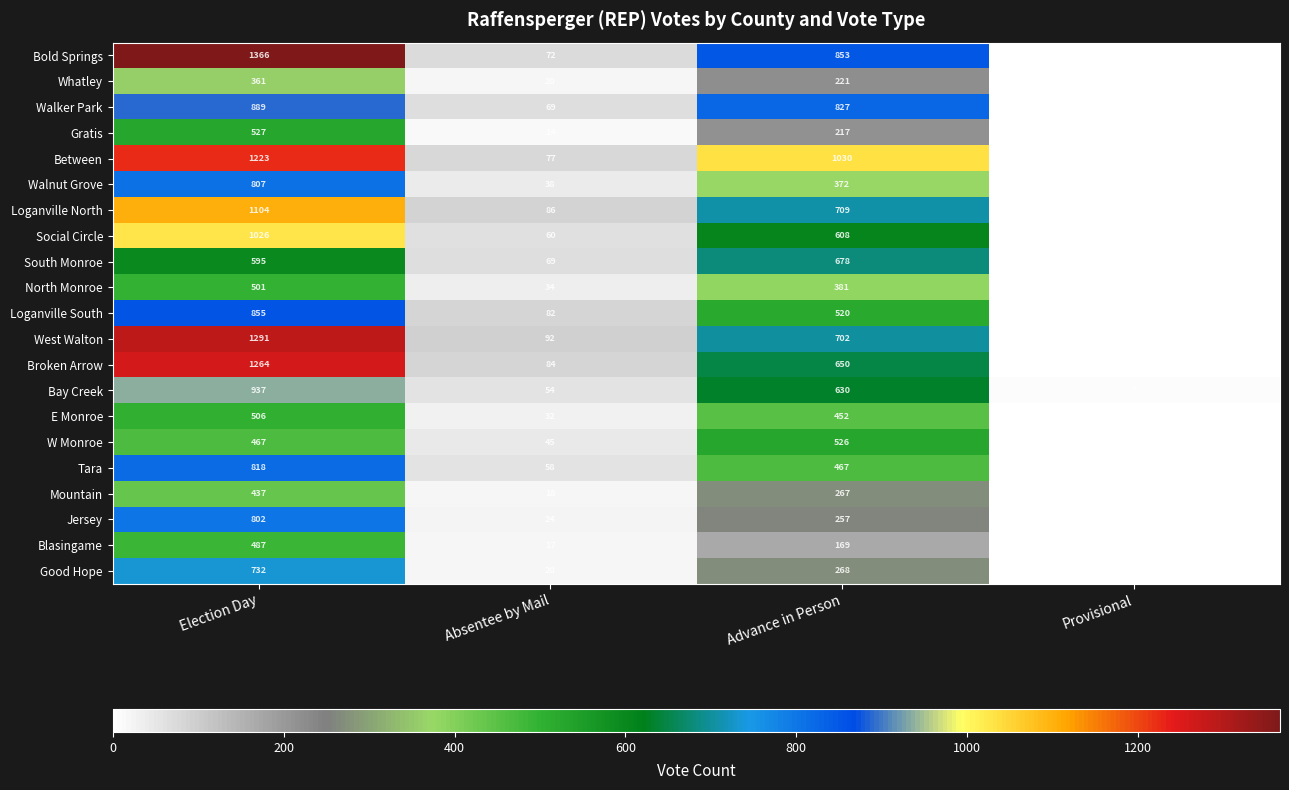

Which series changed the most between Absentee by Mail and Advance in Person?

Between